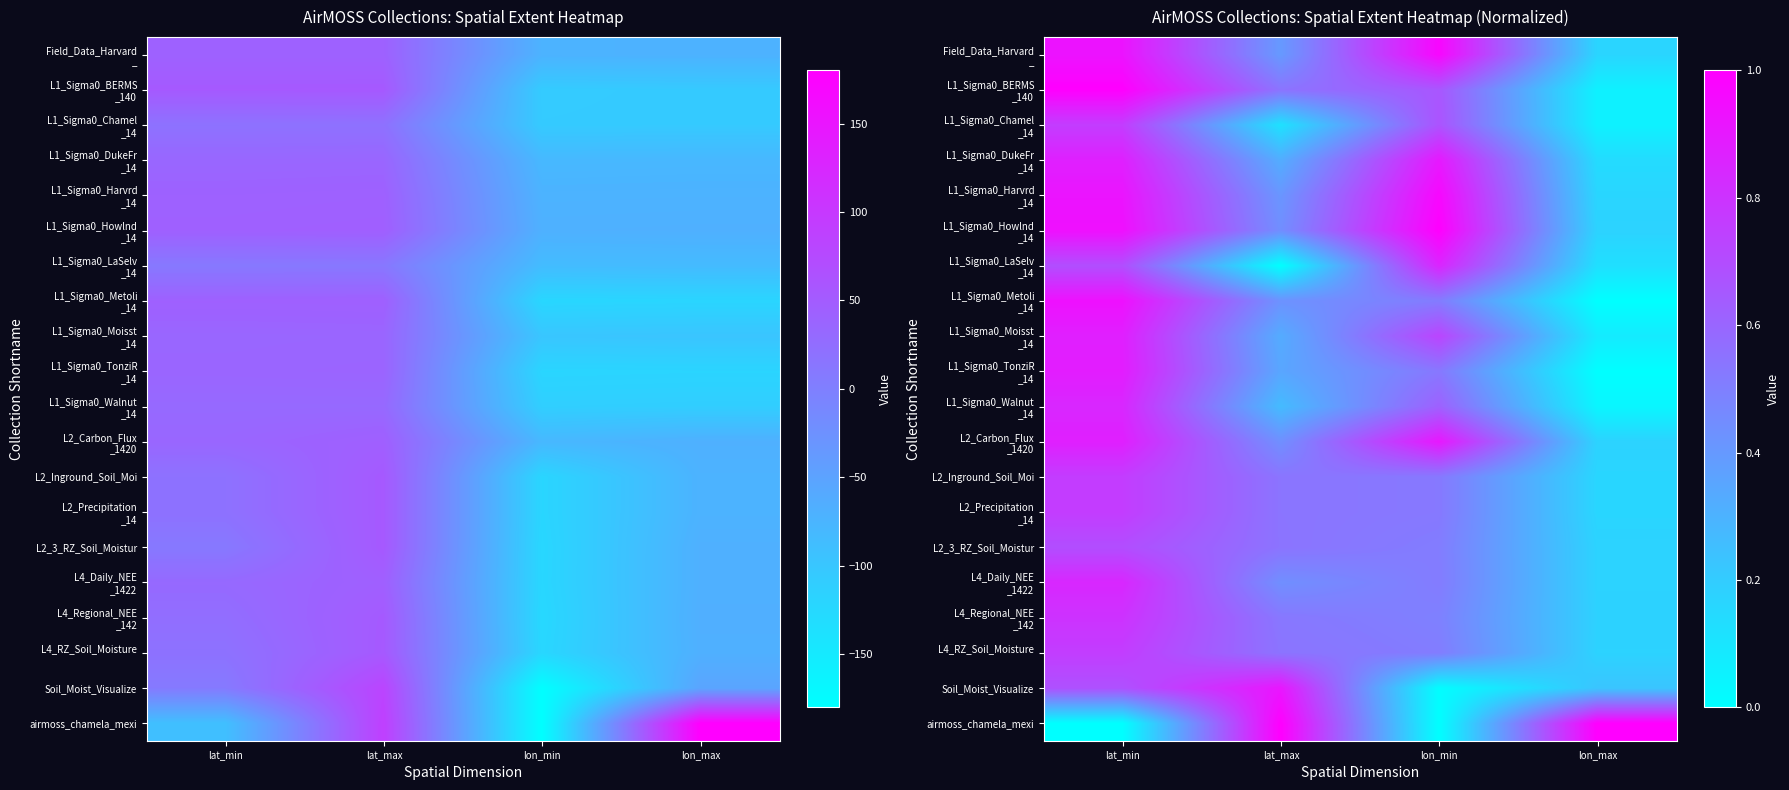

How many data points in airmoss_chamela_mexi are less than 1?

2